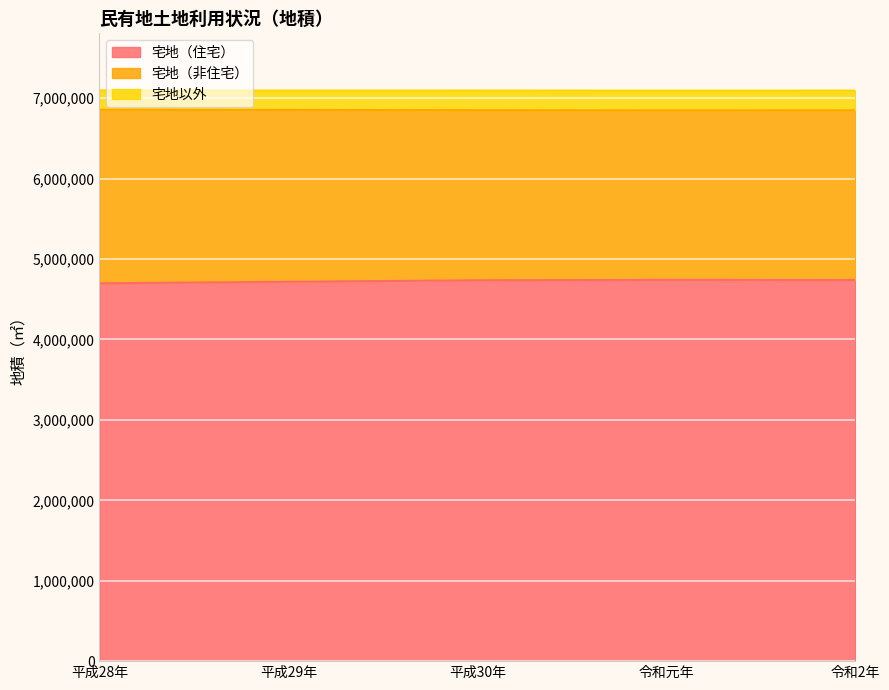

At which category is the sum across all series the highest?

令和元年